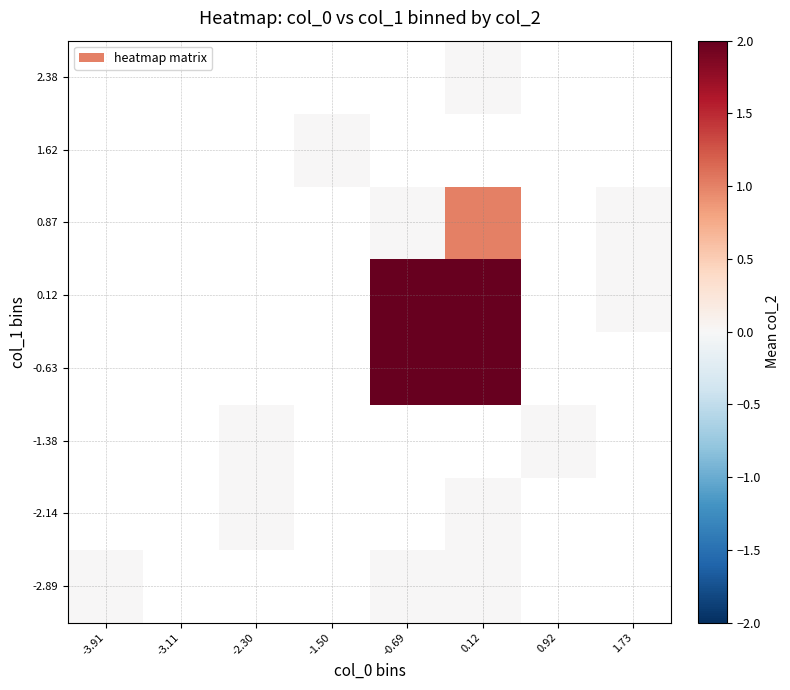

How many values in 0.12 are above zero?

2